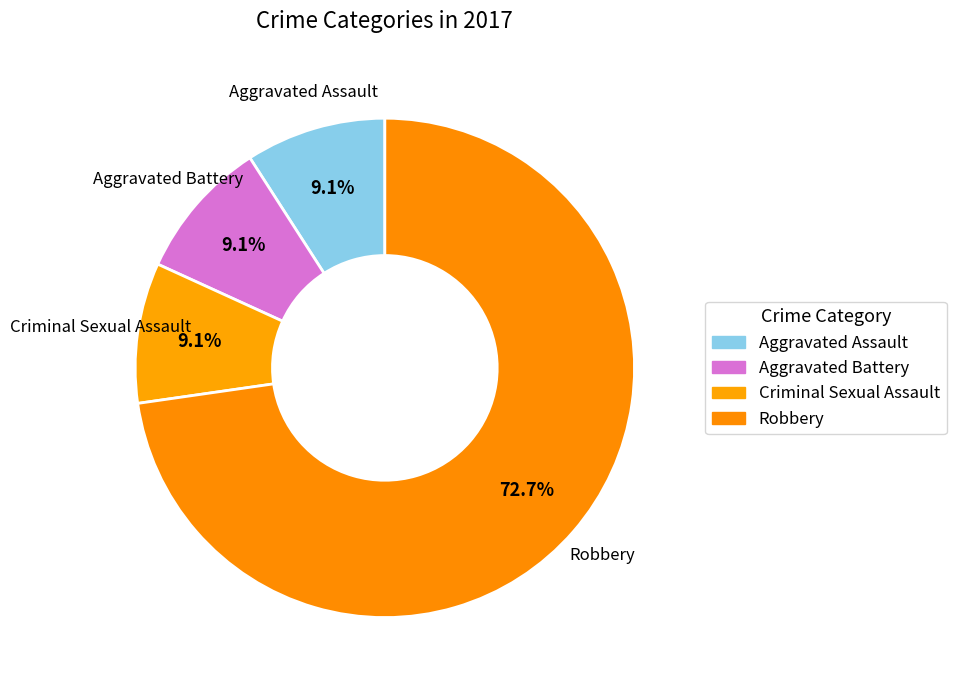

How many slices are in this pie chart?

4